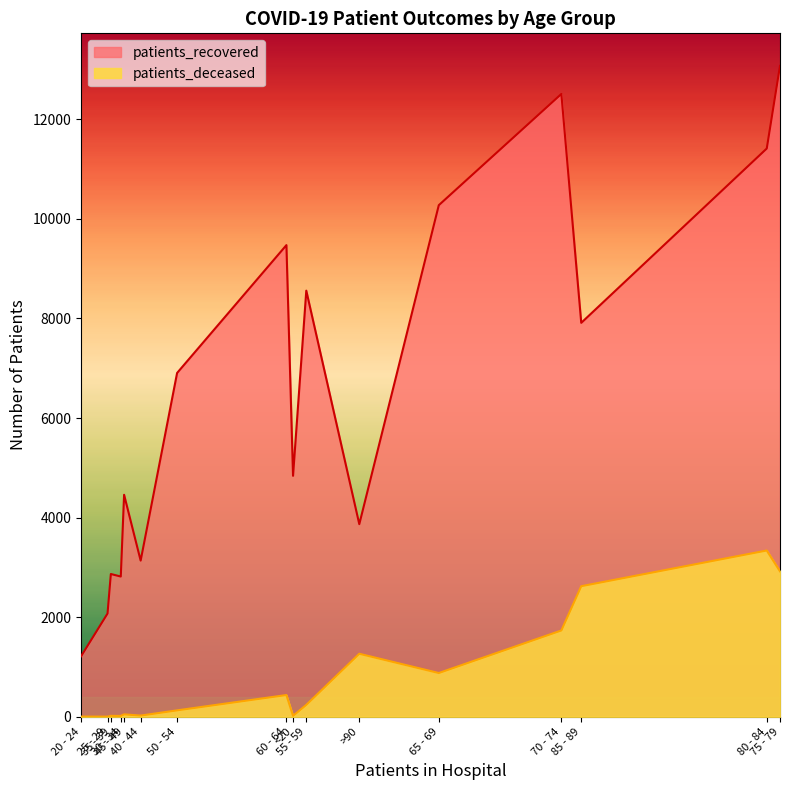

Which series has the largest range (max minus min)?

patients_recovered